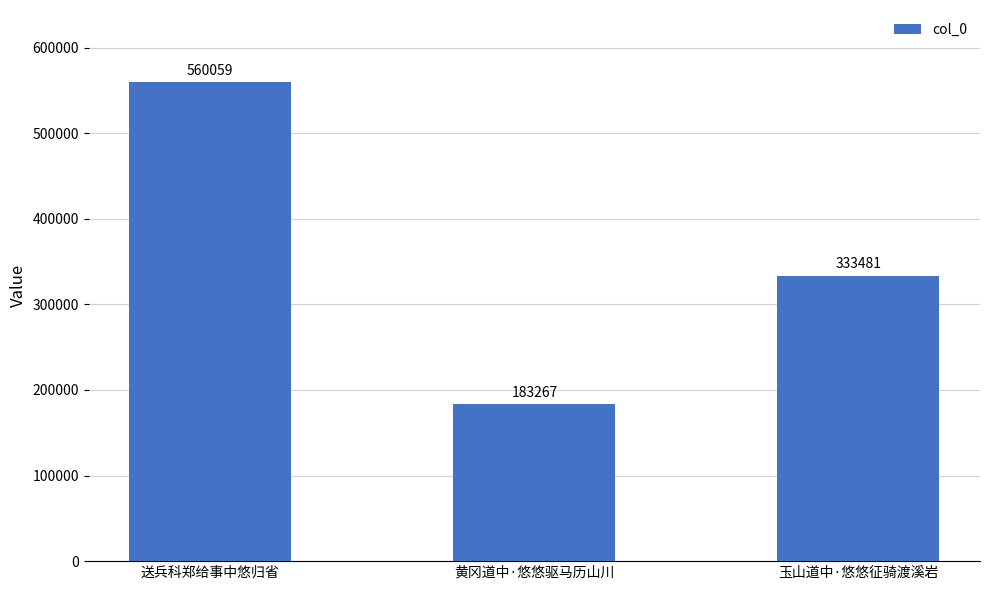

What is the sum of all values?

1076807